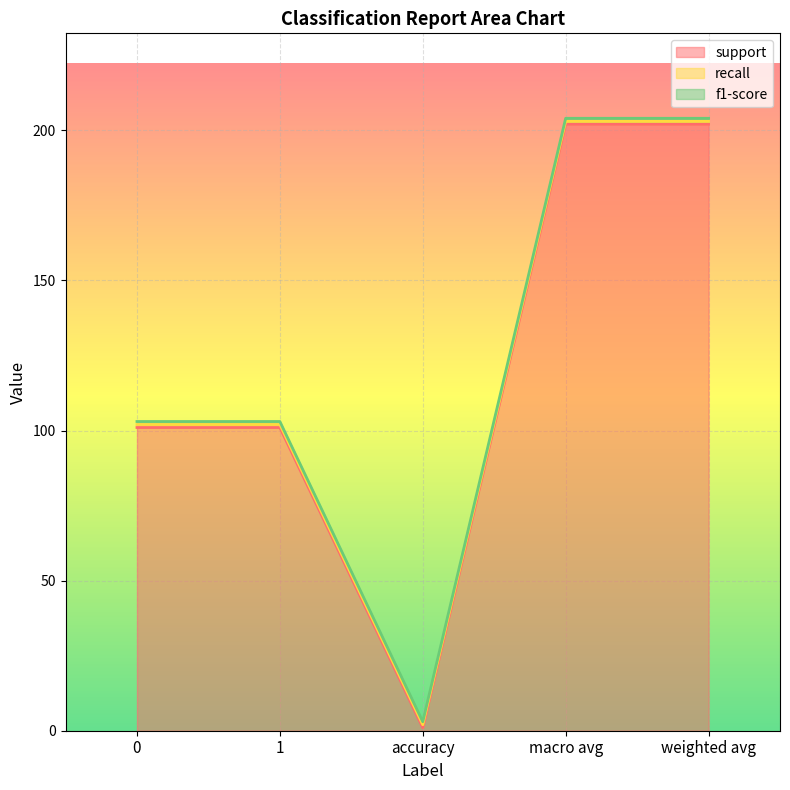

What is the minimum value for recall?

1